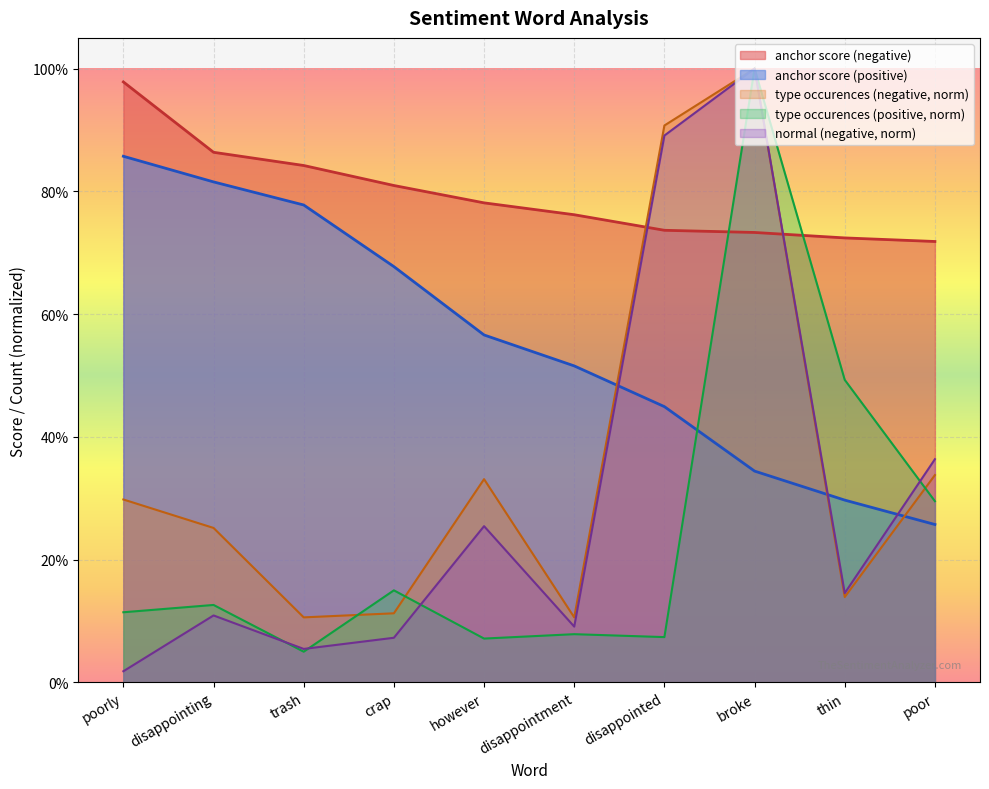

Between which two adjacent categories do type occurences (negative) and type occurences (positive) first intersect?

trash and crap